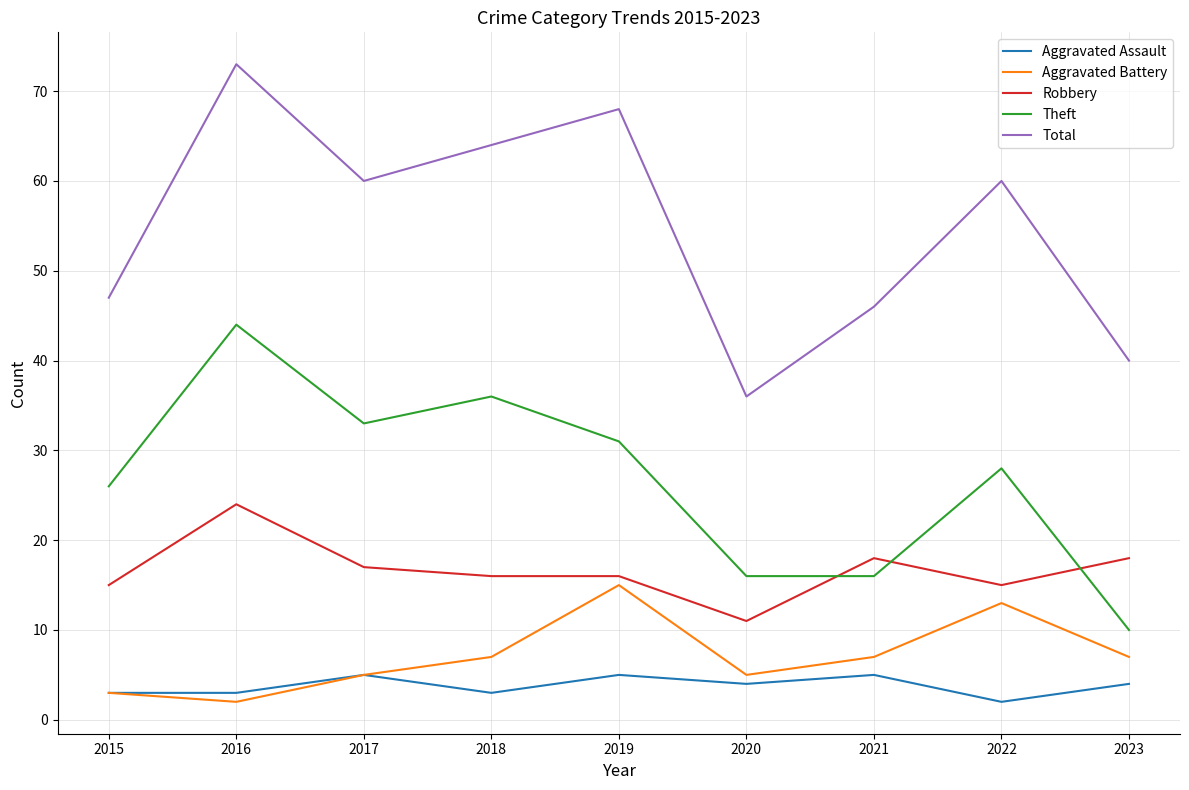

What is the spread (max minus min) of values at 2016?

71